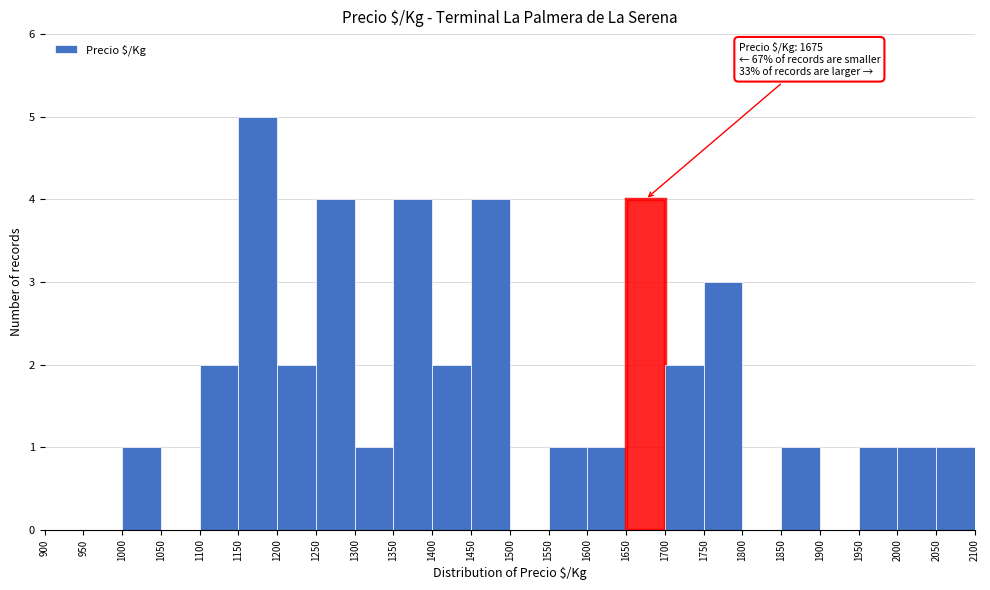

Which range on the x-axis has the tallest bar?

1150 to 1200